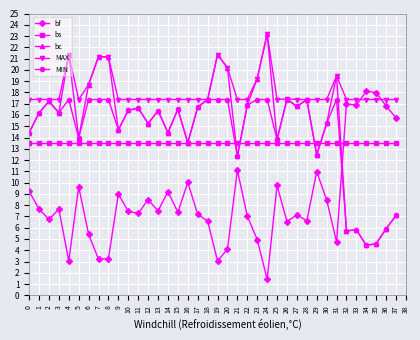

What is the value of the bf point at the 30th from the left?

11.0